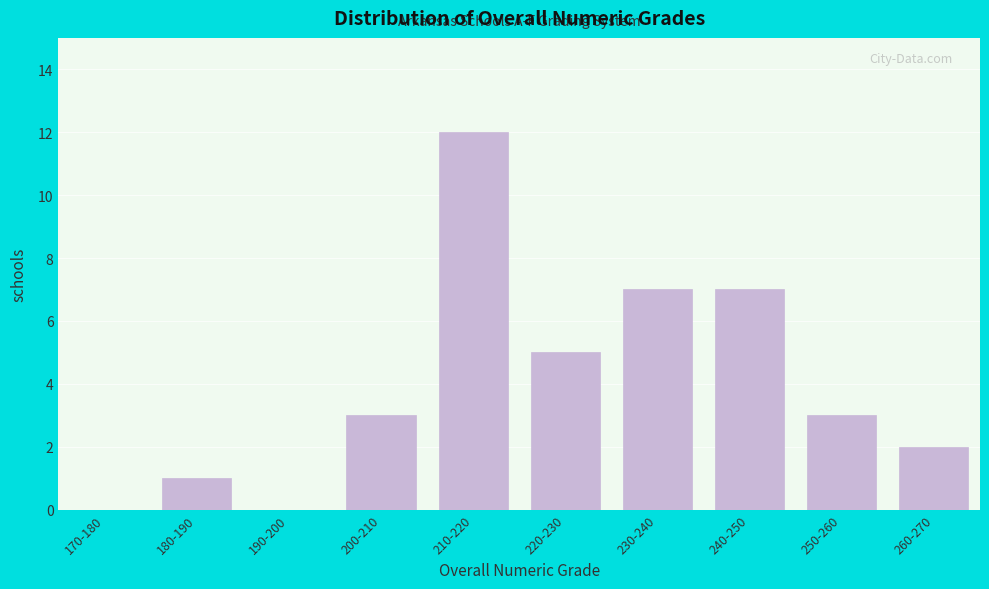

Reading left to right, extract all data points from this chart.

170-180=0	180-190=1	190-200=0	200-210=3	210-220=12	220-230=5	230-240=7	240-250=7	250-260=3	260-270=2